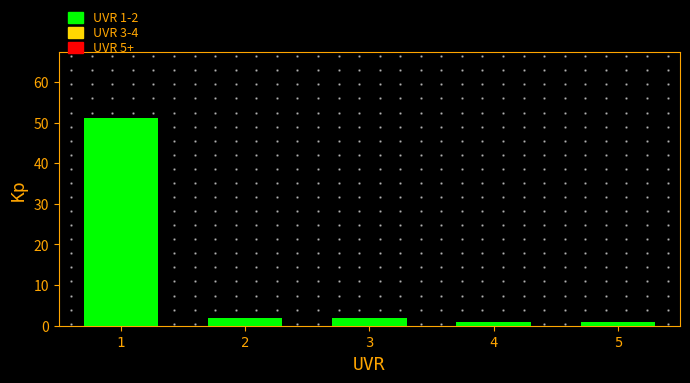

Which range on the x-axis has the tallest bar?

0.5 to 1.5